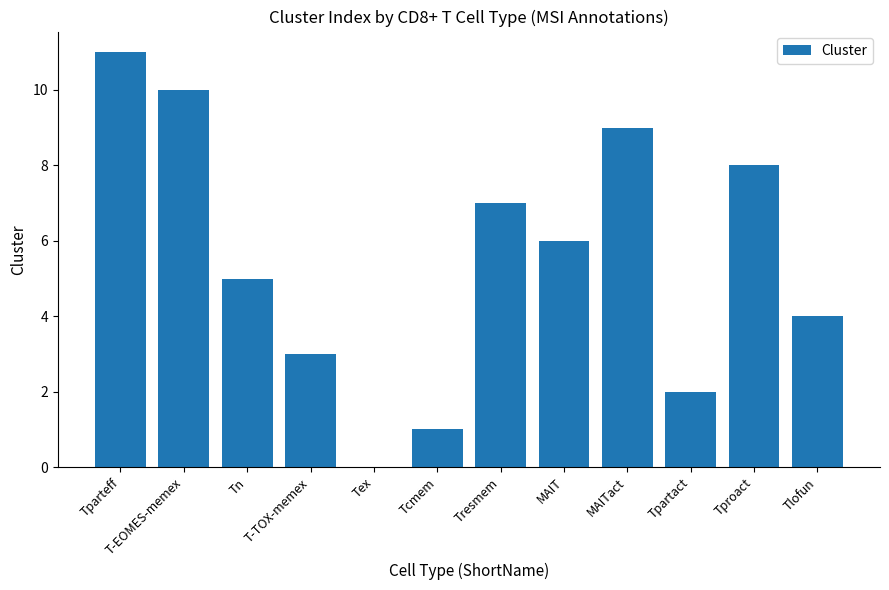

Is it true that the value at MAIT is 10?

False